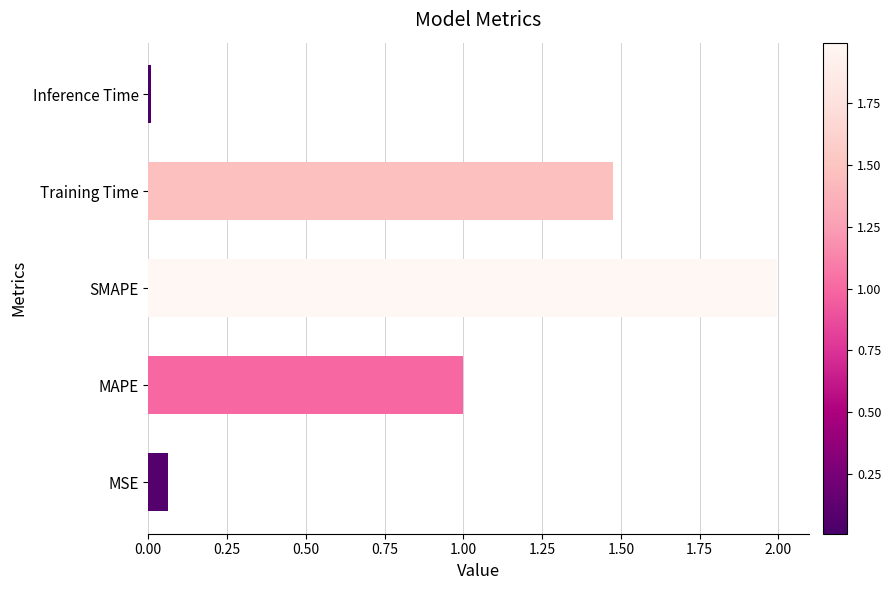

List the labels in order of value, smallest first.

Inference Time, MSE, MAPE, Training Time, SMAPE